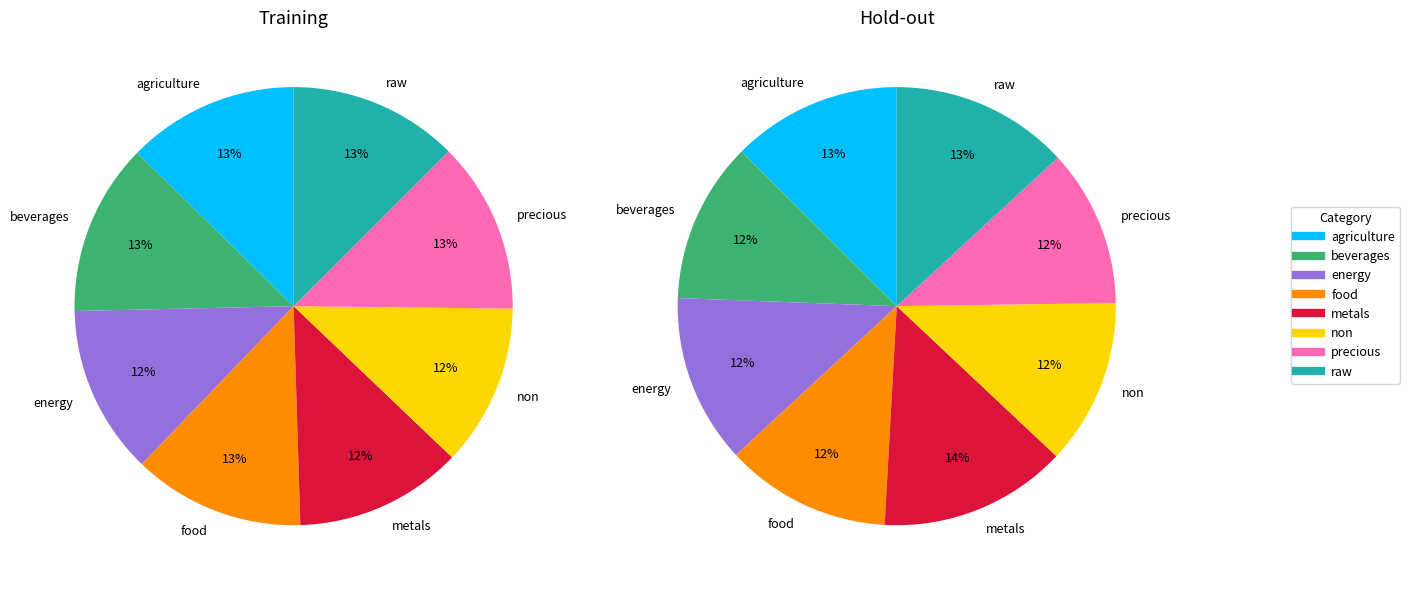

Is it true that raw is 13% of the pie?

True